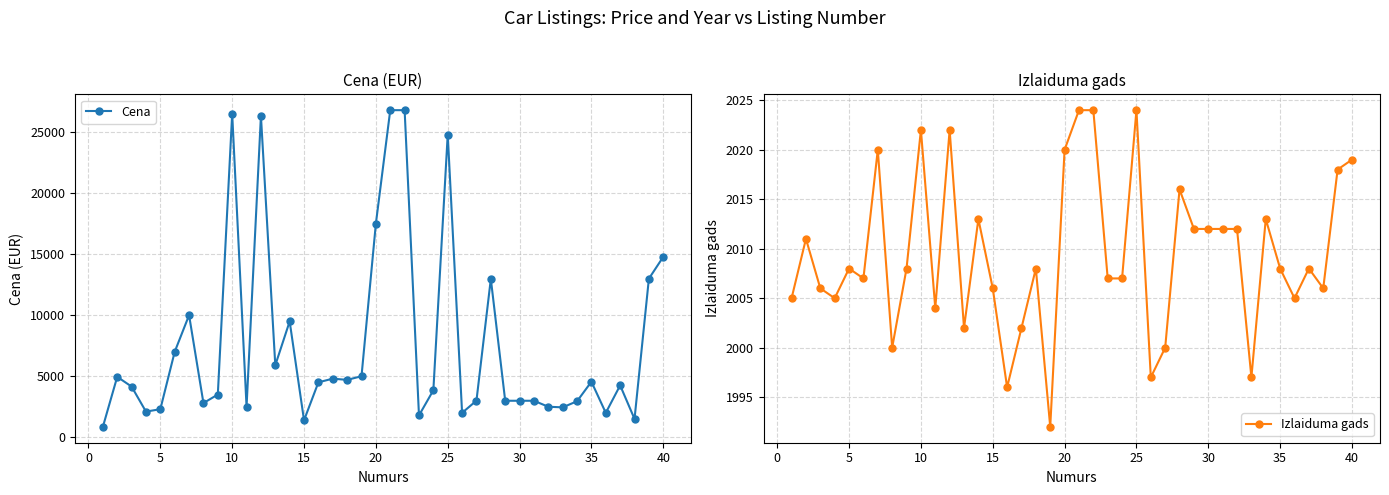

How many data points in Izlaiduma gads are less than 2008?

18